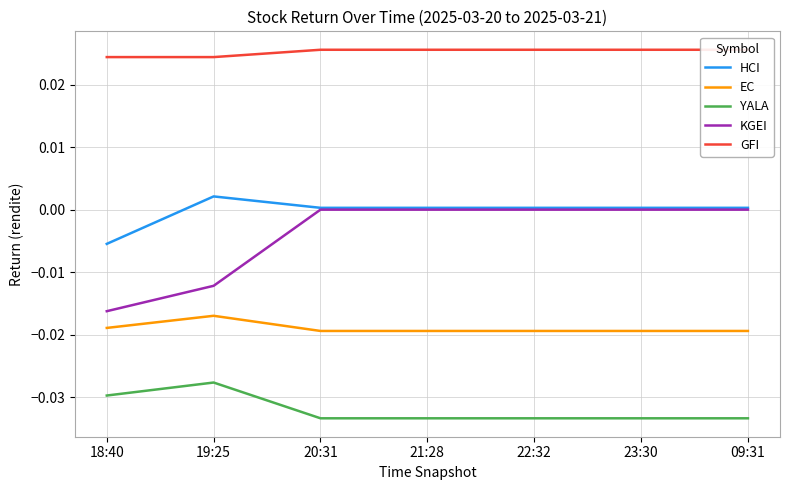

Which label corresponds to the largest value in the chart?

20:31